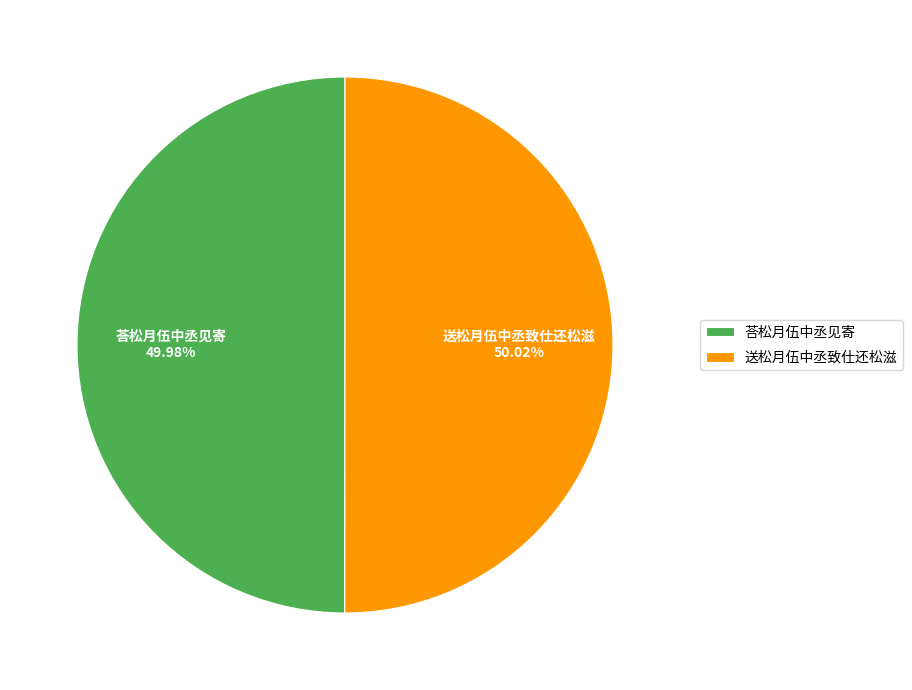

What is the ratio of the value at 送松月伍中丞致仕还松滋 to the value at 荅松月伍中丞见寄?

1.0